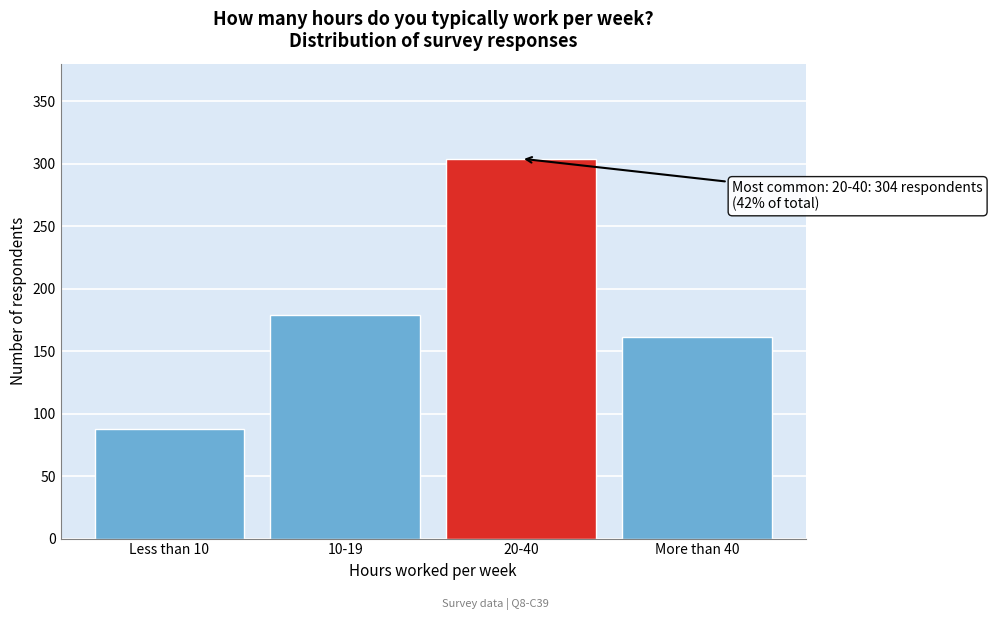

Reading right to left, extract all data points from this chart.

More than 40=161	20-40=304	10-19=179	Less than 10=88